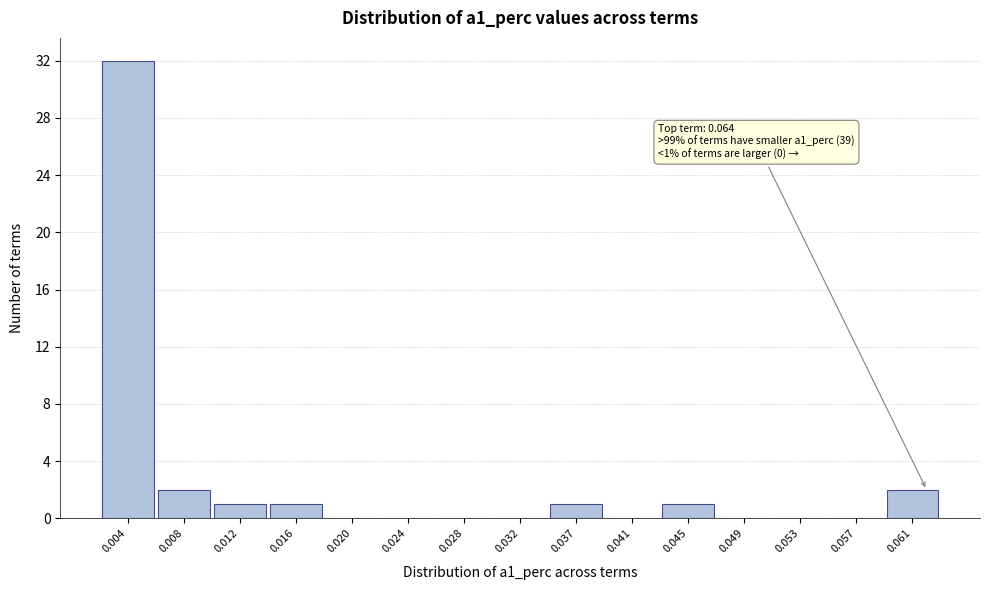

Reading right to left, extract all data points from this chart.

0.061=2	0.057=0	0.053=0	0.049=0	0.045=1	0.041=0	0.037=1	0.032=0	0.028=0	0.024=0	0.020=0	0.016=1	0.012=1	0.008=2	0.004=32